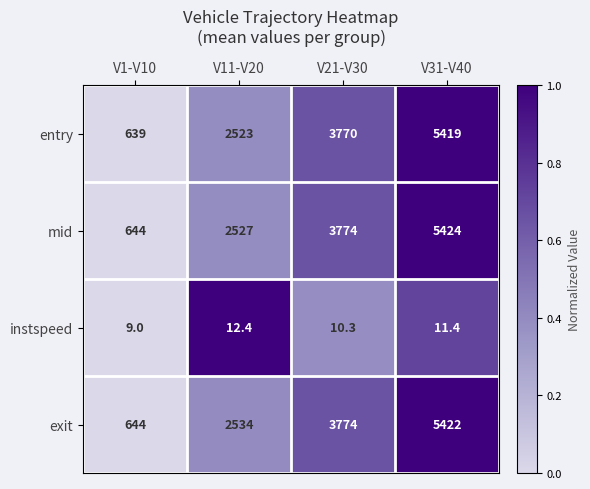

How many distinct data groups are displayed?

4